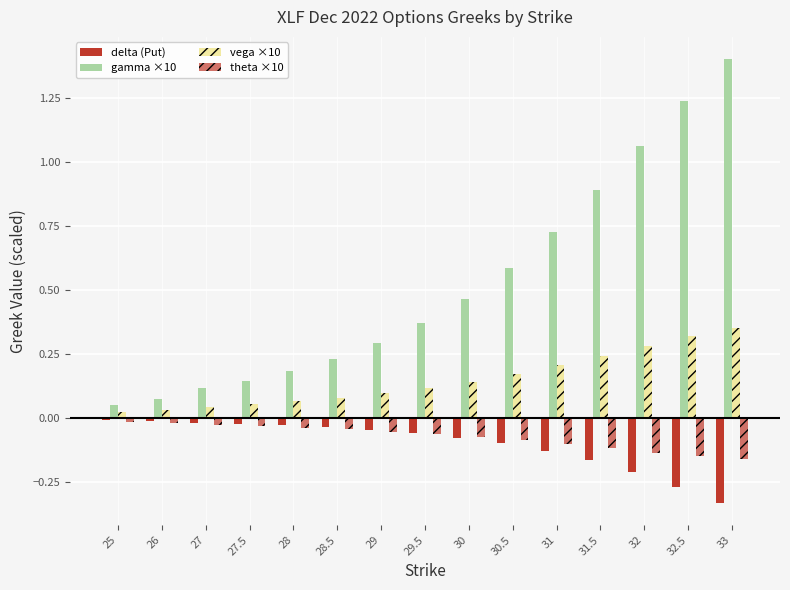

What is the value of the vega ×10 bar at the 9th from the left?

0.1